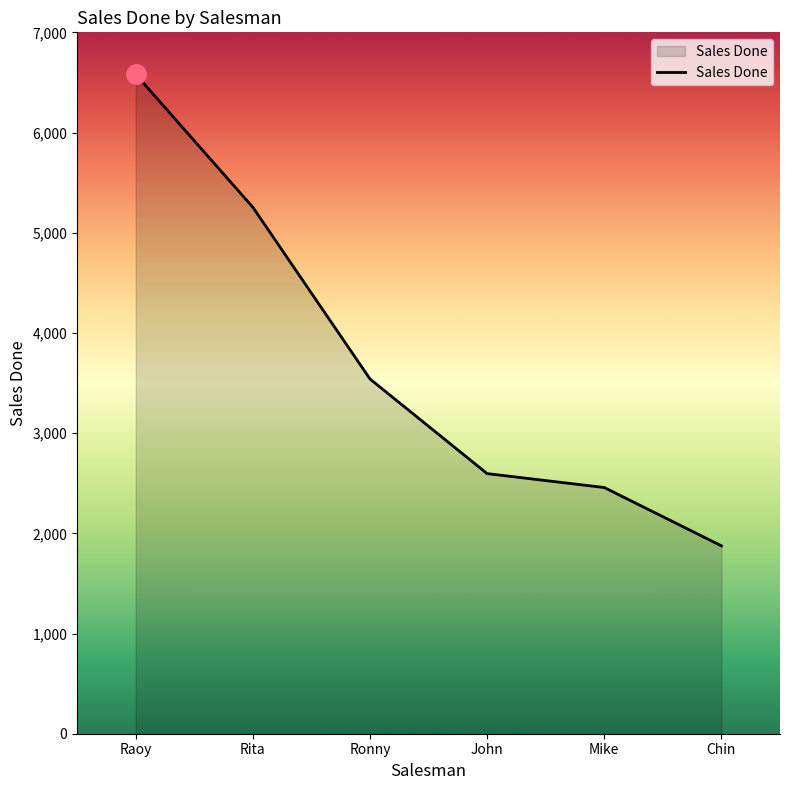

Rank the categories by value from lowest to highest.

Chin, Mike, John, Ronny, Rita, Raoy